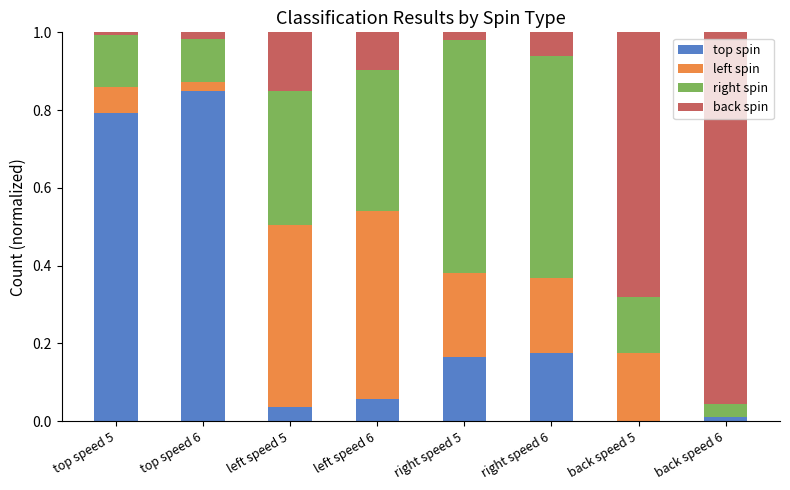

What are all the series names shown in the legend?

top spin, left spin, right spin, back spin